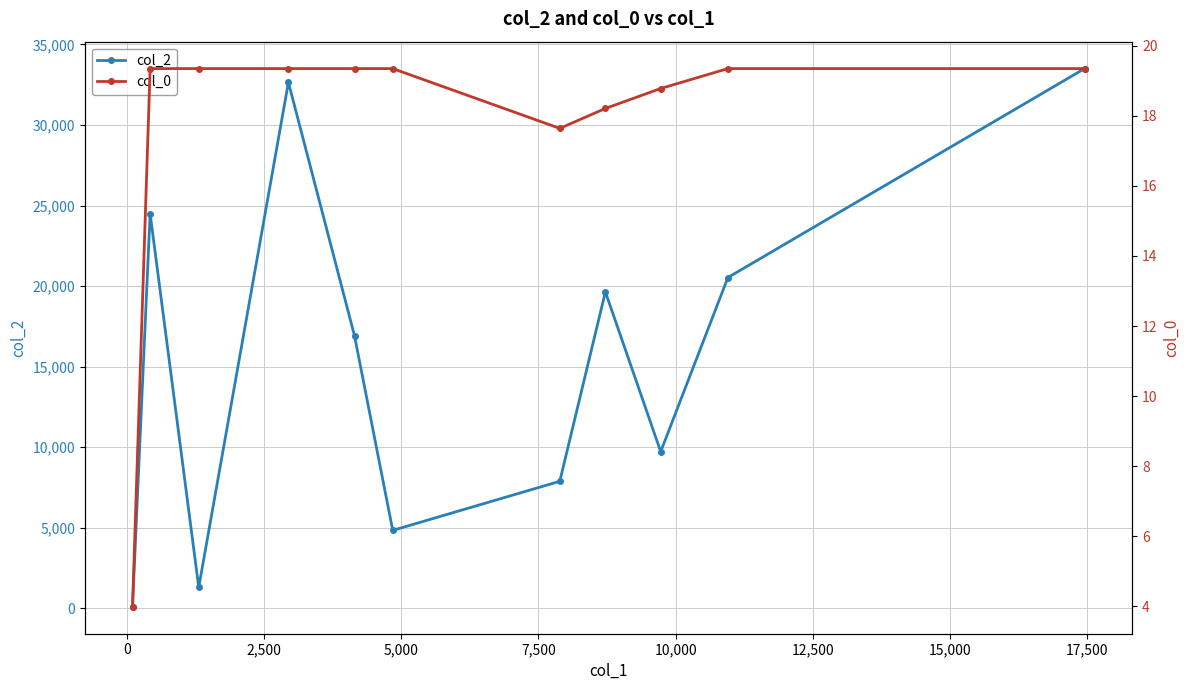

What position from the left is 7,500?

5